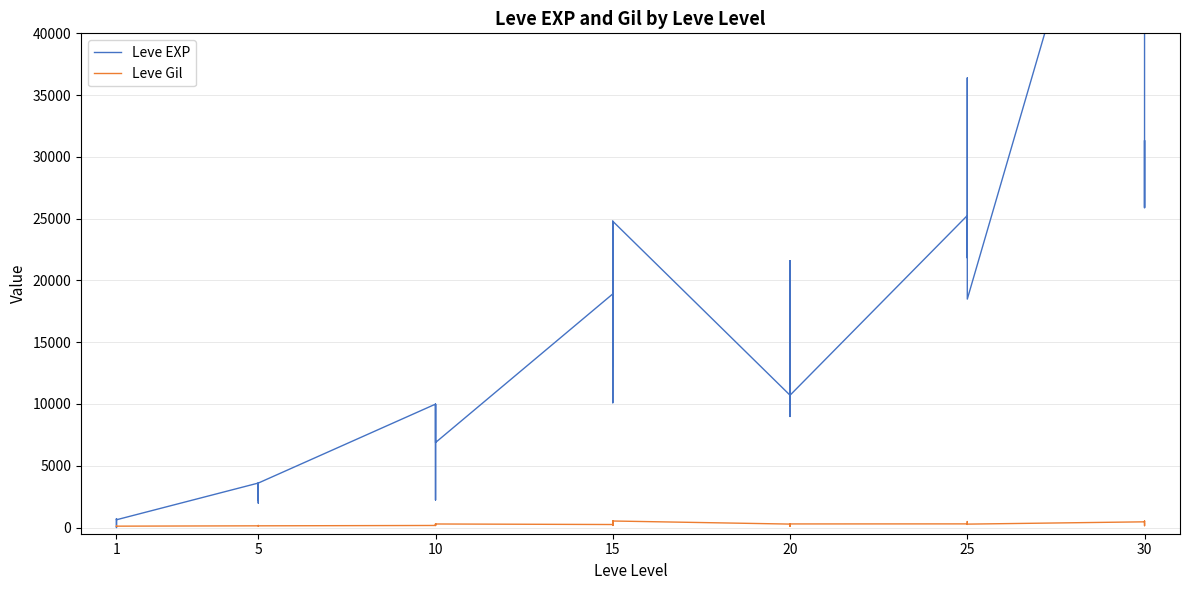

Which series has the largest range (max minus min)?

Leve EXP